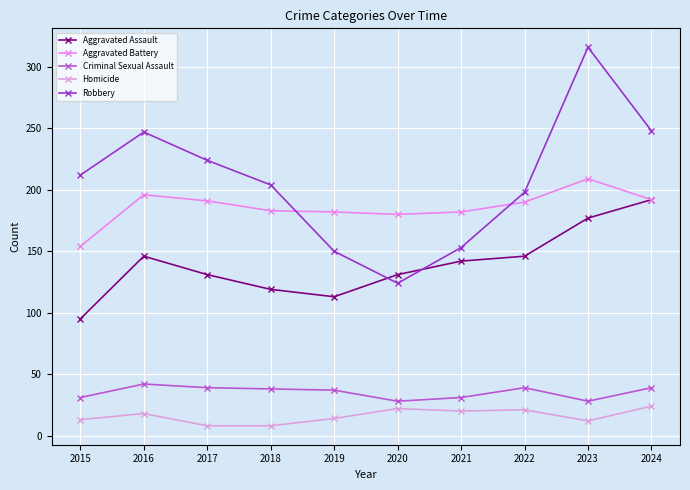

True or false: Robbery and Criminal Sexual Assault intersect in this chart.

False